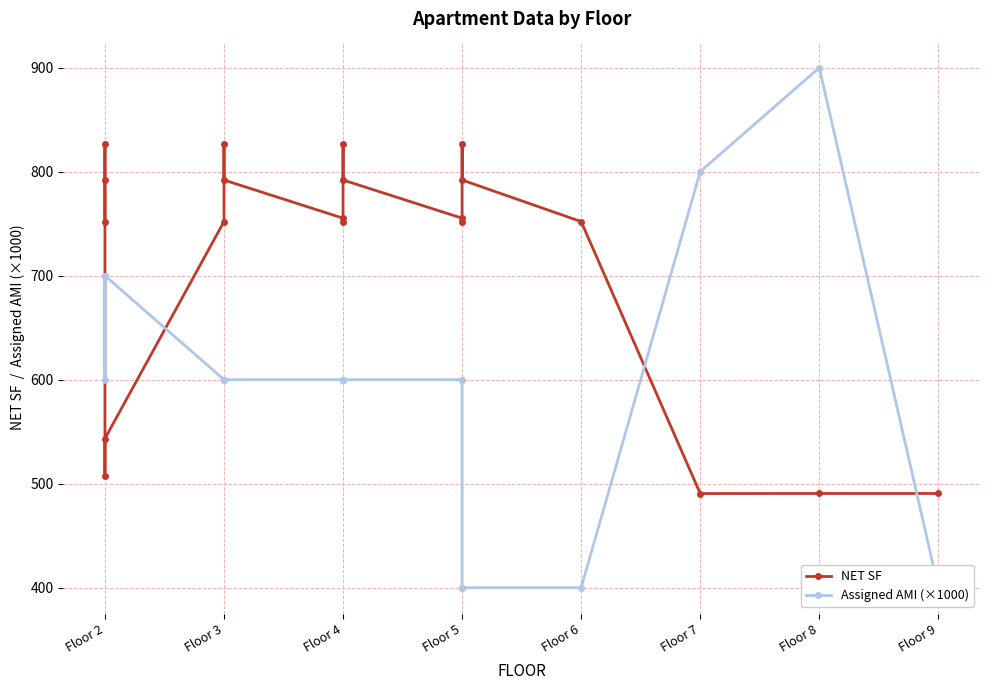

What is the label of the 12th point from the right?

8